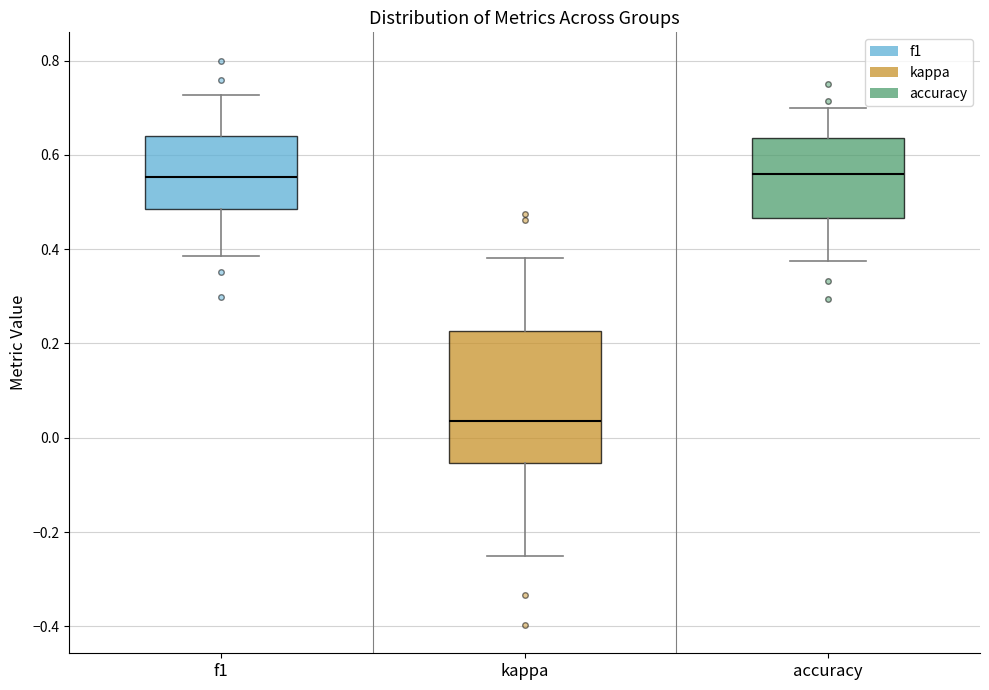

Where is the upper edge of the box for accuracy on the y-axis? The values are not printed on the chart, so give them approximately, as read against the axis.

0.64